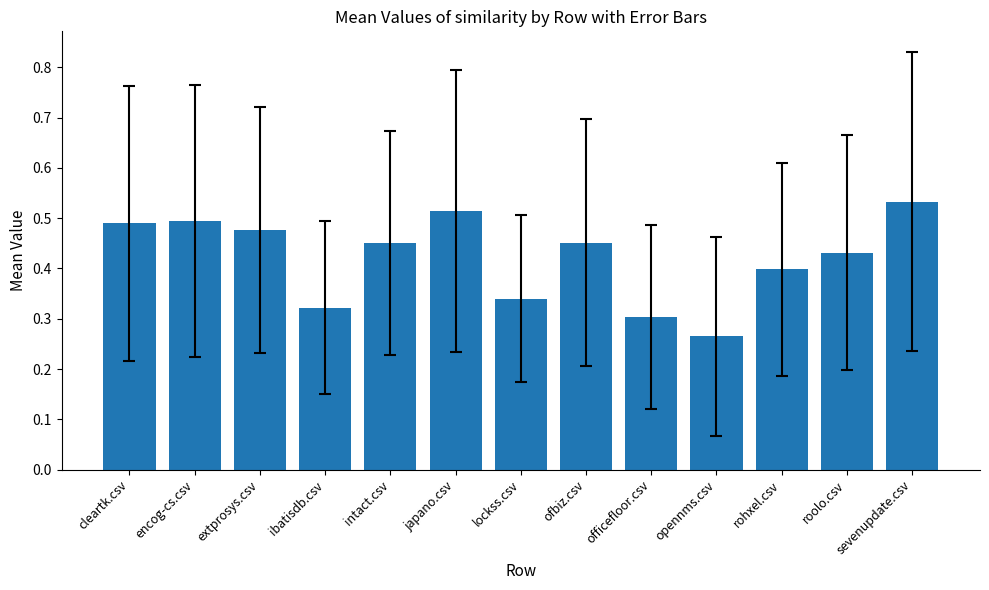

At which category does the chart reach its peak across all series?

sevenupdate.csv